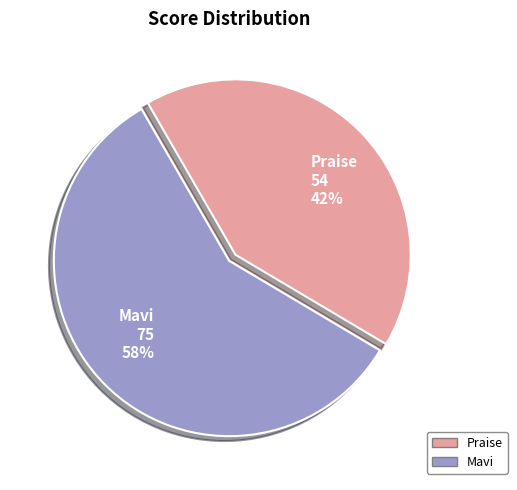

Count the number of slices in the pie.

2